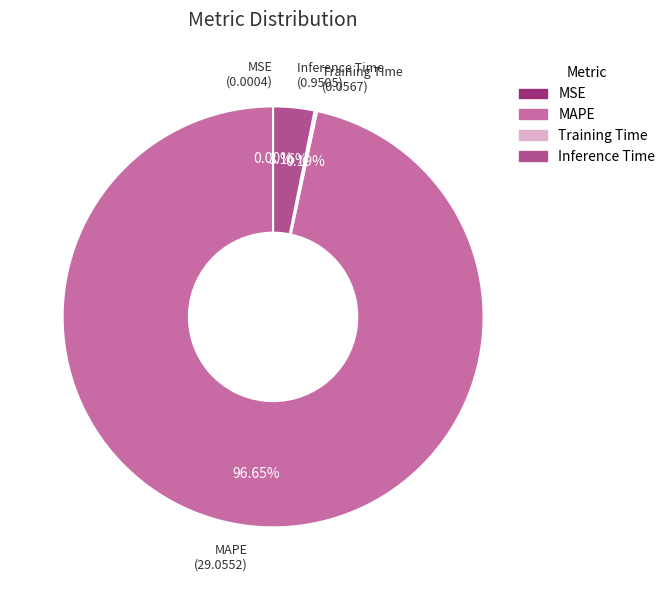

Is there a majority slice in this chart?

Yes